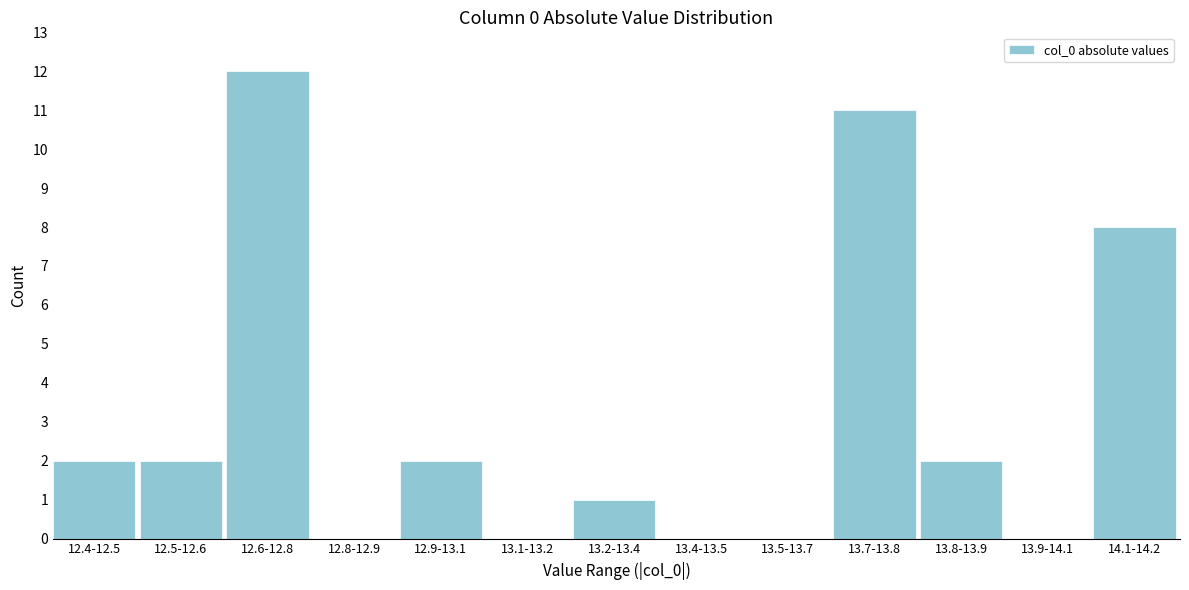

Reading left to right, transcribe all the data shown in this chart.

12.4-12.5=2	12.5-12.6=2	12.6-12.8=12	12.8-12.9=0	12.9-13.1=2	13.1-13.2=0	13.2-13.4=1	13.4-13.5=0	13.5-13.7=0	13.7-13.8=11	13.8-13.9=2	13.9-14.1=0	14.1-14.2=8